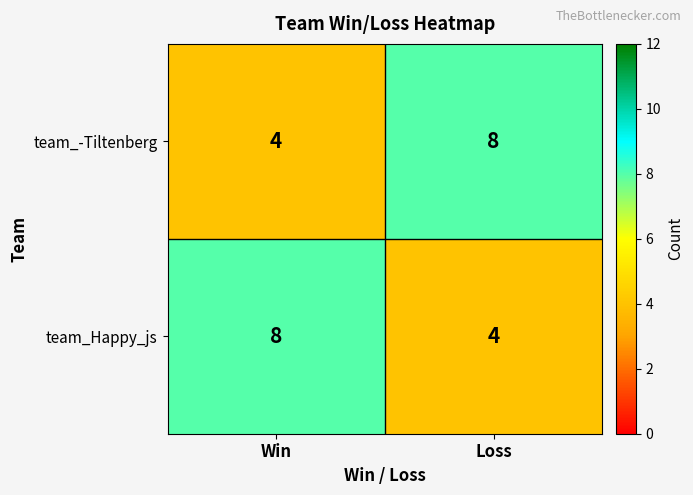

Reading left to right, list all the values displayed in this chart.

team_-Tiltenberg: Win=4	Loss=8
team_Happy_js: Win=8	Loss=4